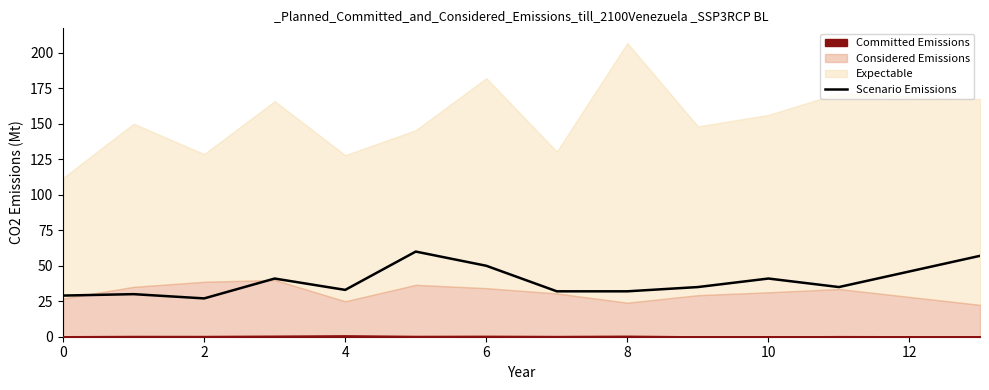

The value of Scenario Emissions at 10 is 8. True or false?

False